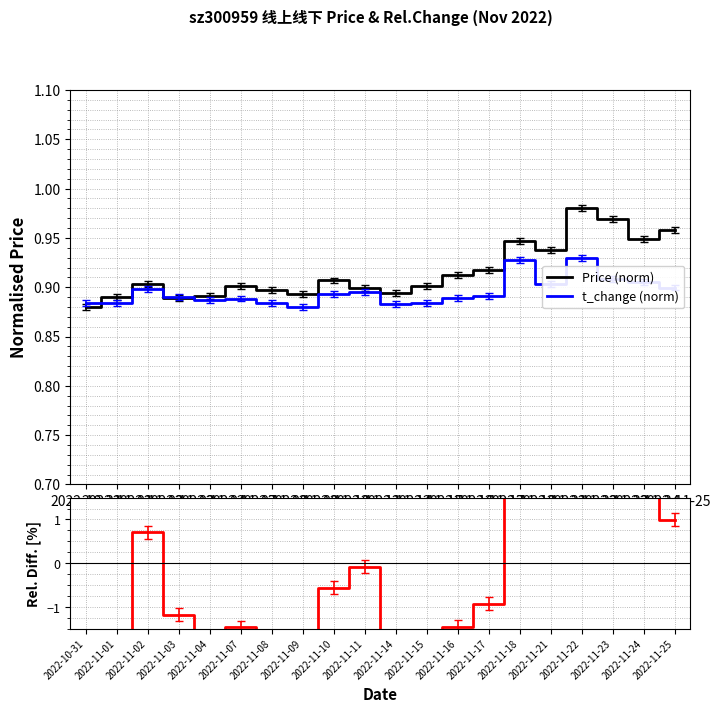

Which has a higher value, 2022-11-14 or 2022-11-10?

2022-11-10